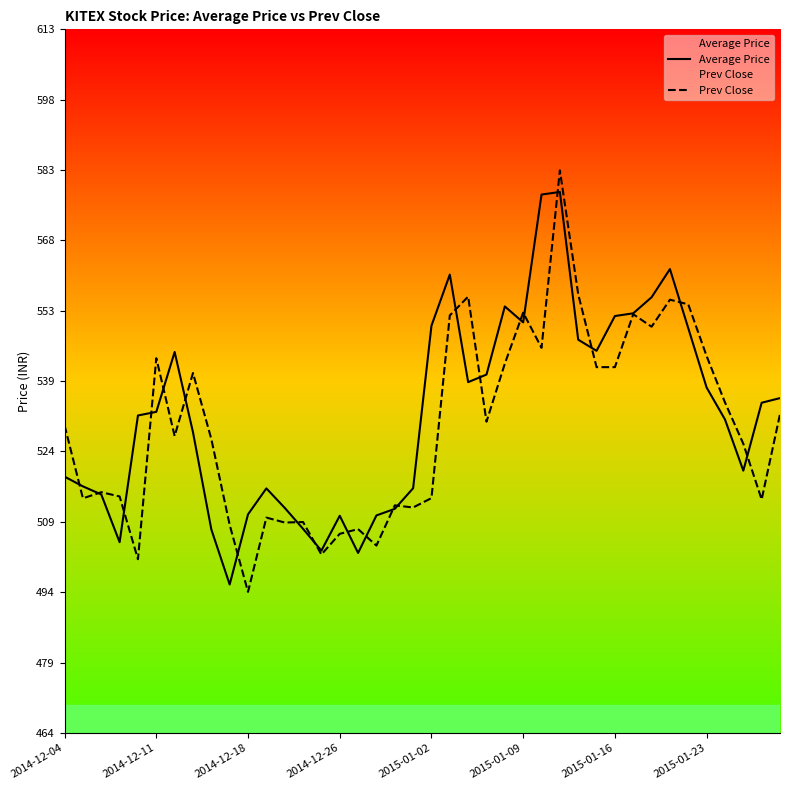

Rank the series by their maximum value, from lowest to highest.

Average Price, Prev Close